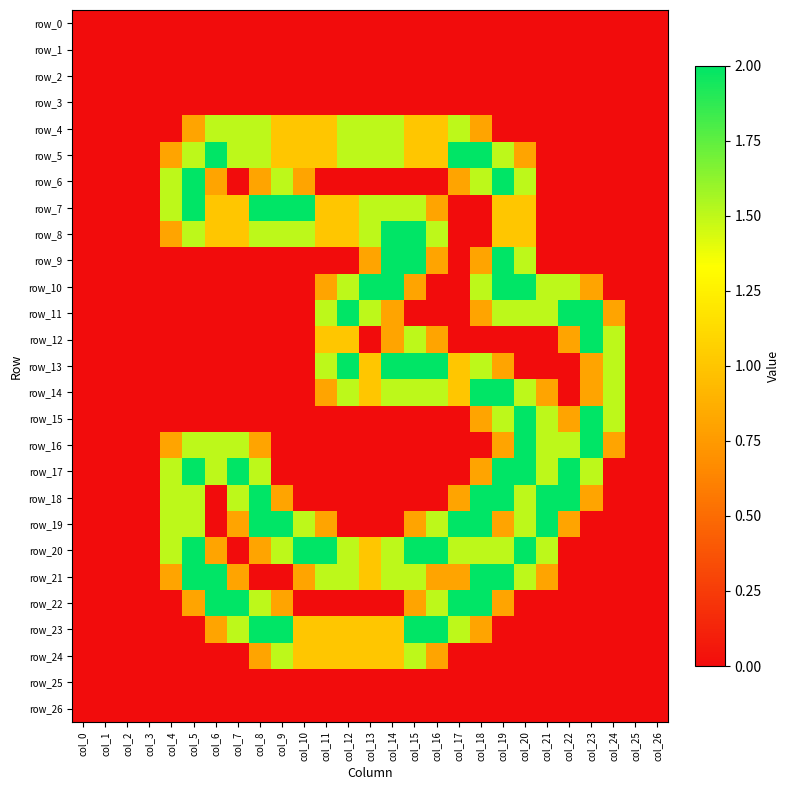

Between col_24 and col_1, which is larger?

col_24